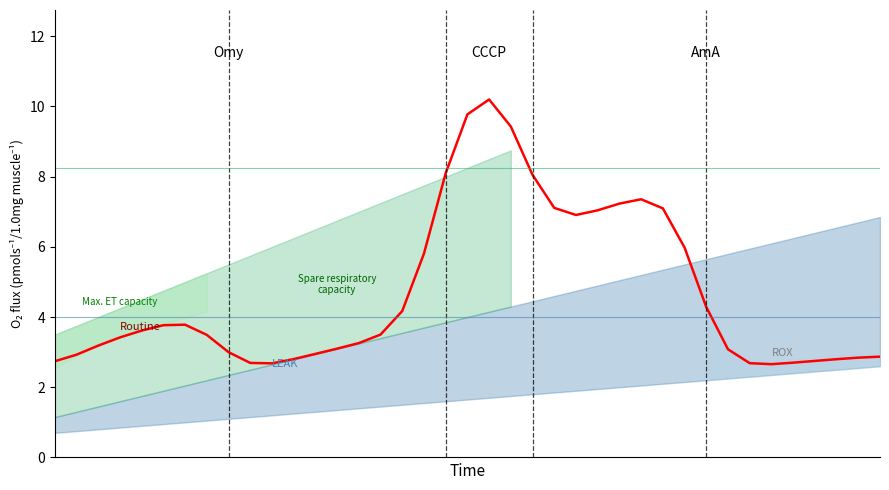

Reading left to right, what are all the values shown in this chart?

2.7	2.9	3.2	3.4	3.6	3.8	3.8	3.5	3.0	2.7	2.7	2.8	3.0	3.1	3.3	3.5	4.2	5.8	8.1	9.8	10.2	9.4	8.0	7.1	6.9	7.0	7.2	7.4	7.1	6.0	4.3	3.1	2.7	2.7	2.7	2.7	2.8	2.8	2.9